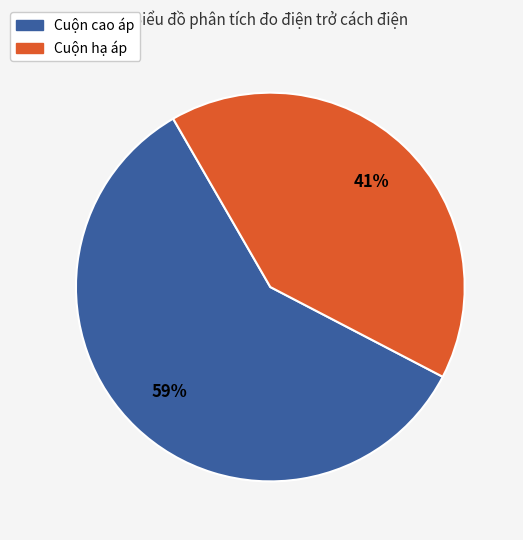

To the nearest percent, what is the difference between the largest and smallest slice percentages?

18%